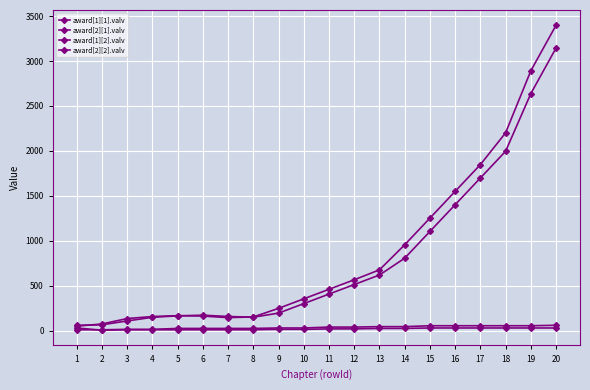

True or false: award[2][1].valv and award[2][2].valv intersect in this chart.

False